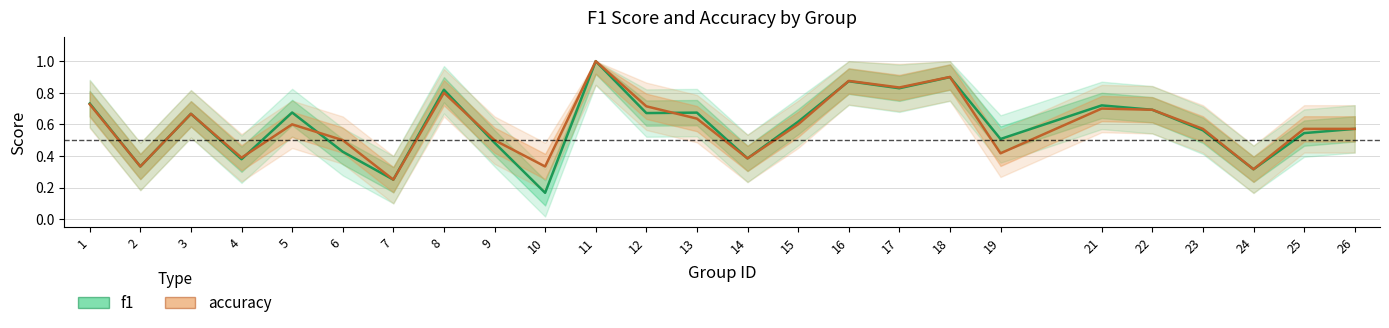

Reading left to right, extract all data points from this chart.

f1: 0.7	0.3	0.7	0.4	0.7	0.4	0.2	0.8	0.5	0.2	1.0	0.7	0.7	0.4	0.6	0.9	0.8	0.9	0.5	0.7	0.7	0.6	0.3	0.5	0.6
accuracy: 0.7	0.3	0.7	0.4	0.6	0.5	0.2	0.8	0.5	0.3	1.0	0.7	0.6	0.4	0.6	0.9	0.8	0.9	0.4	0.7	0.7	0.6	0.3	0.6	0.6